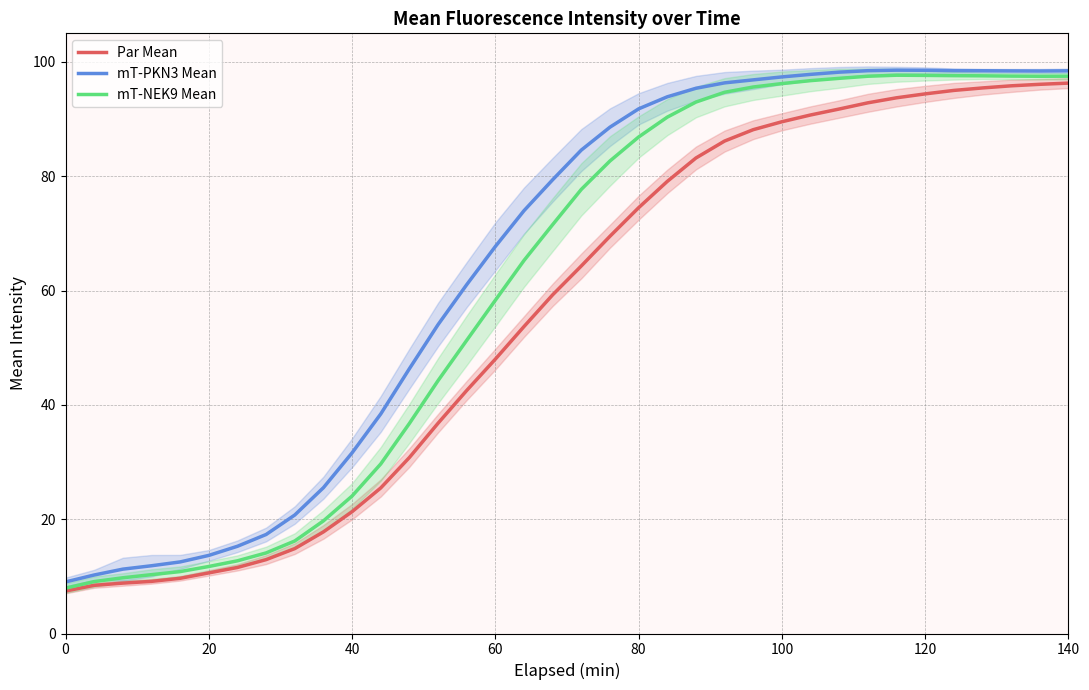

What is the approximate value of mT-NEK9 Mean at 10?

24.0